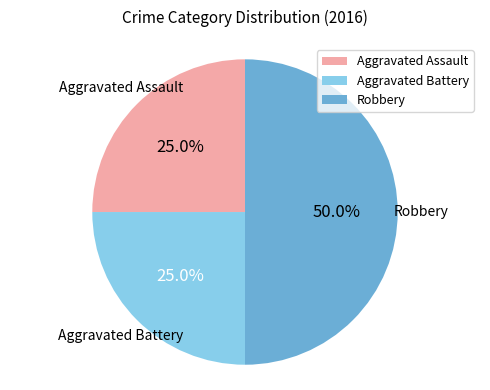

To the nearest percent, what portion does Aggravated Assault represent?

25%